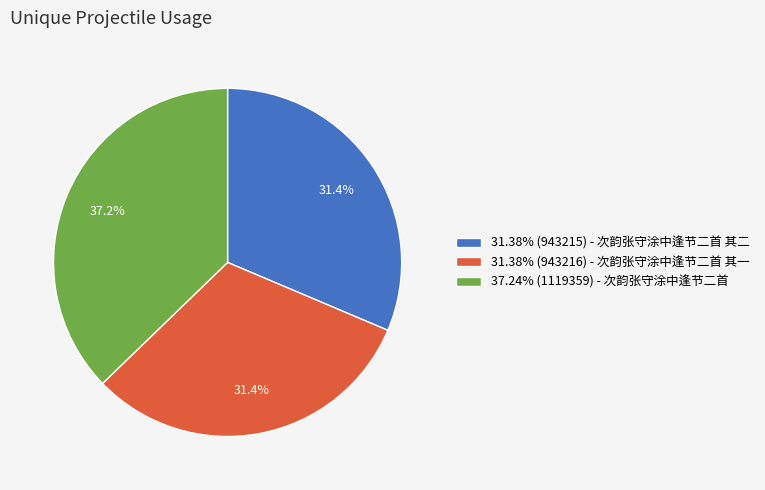

Combined, do 31.38% (943216) - 次韵张守涂中逢节二首 其一 and 37.24% (1119359) - 次韵张守涂中逢节二首 account for over 50%?

Yes